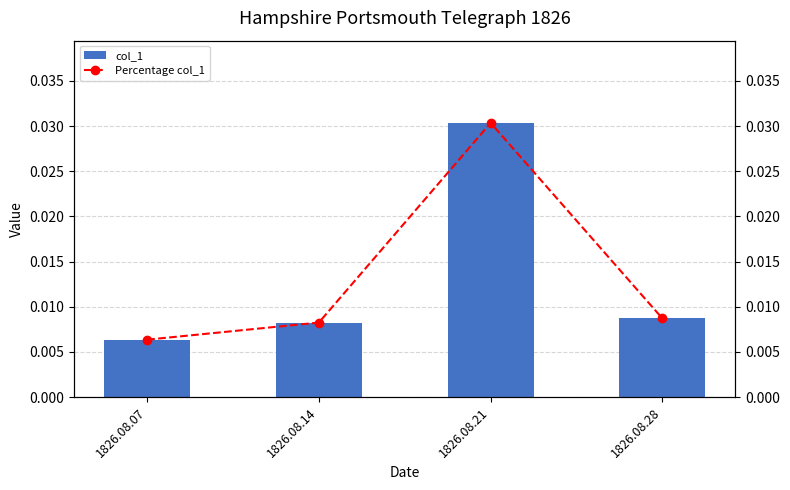

What are all the series names shown in the legend?

col_1, Percentage col_1